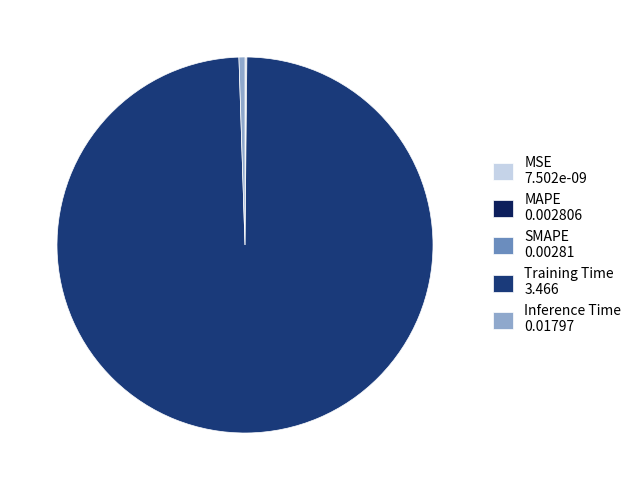

Is there any slice that represents more than half of the pie?

Yes